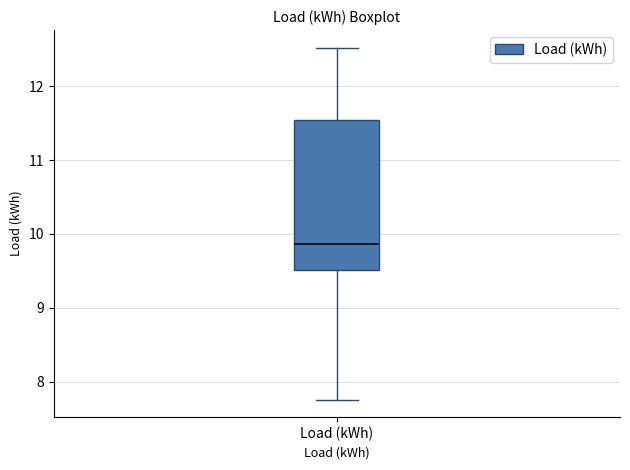

Read this box plot against the y-axis: the position of the median line, the range covered by the box, and the ends of both whiskers. The values are not printed on the chart, so give them approximately, as read against the axis.

median 9.9, box 9.5 to 11.5, whiskers 7.8 to 12.5